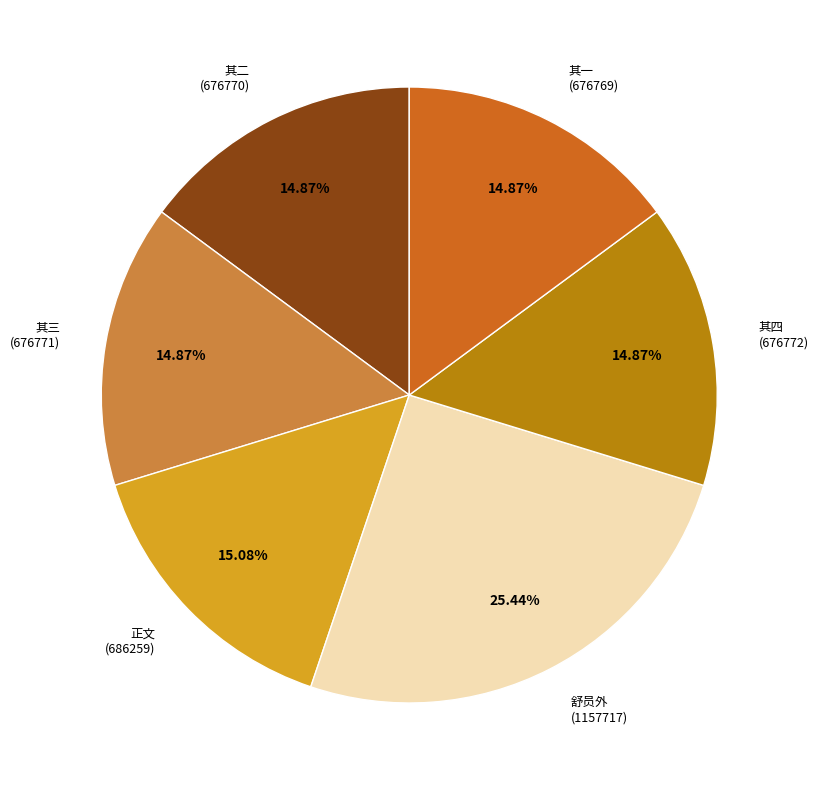

Approximately how many times larger is the value at 其二 (676770) compared to 其三 (676771)?

1.0